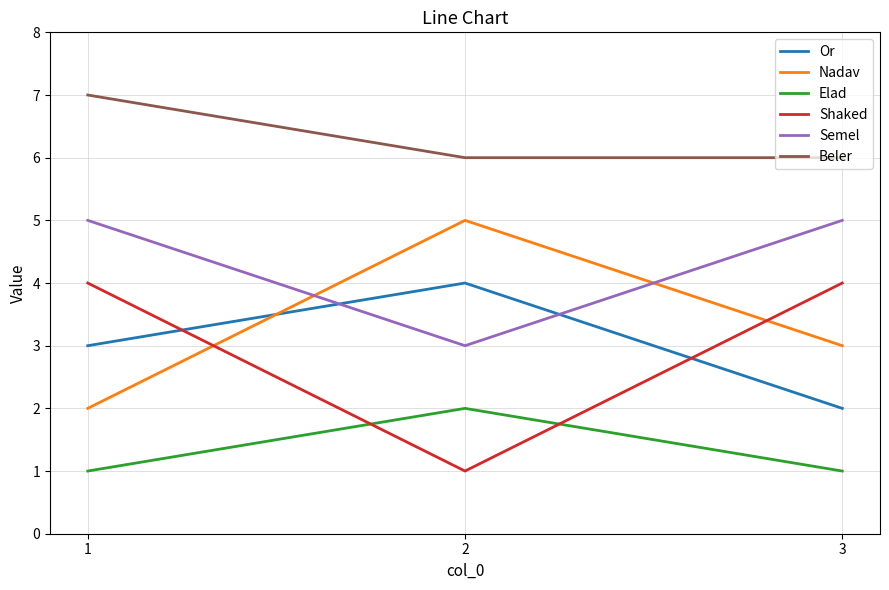

What value does the Shaked series have at 2?

1